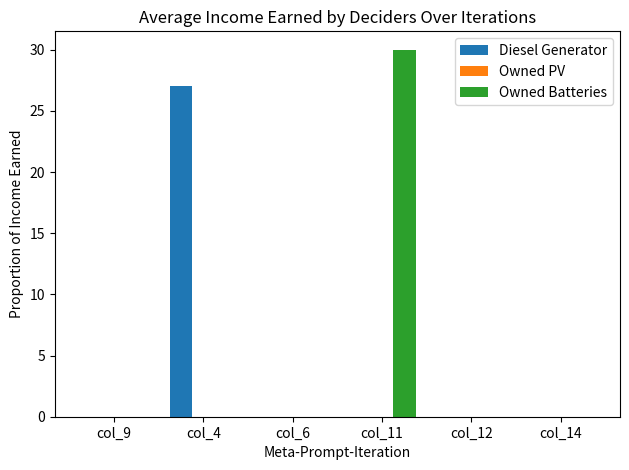

Reading left to right, list all the values displayed in this chart.

Diesel Generator: col_9=0	col_4=27	col_6=0	col_11=0	col_12=0	col_14=0
Owned Batteries: col_9=0	col_4=0	col_6=0	col_11=30	col_12=0	col_14=0